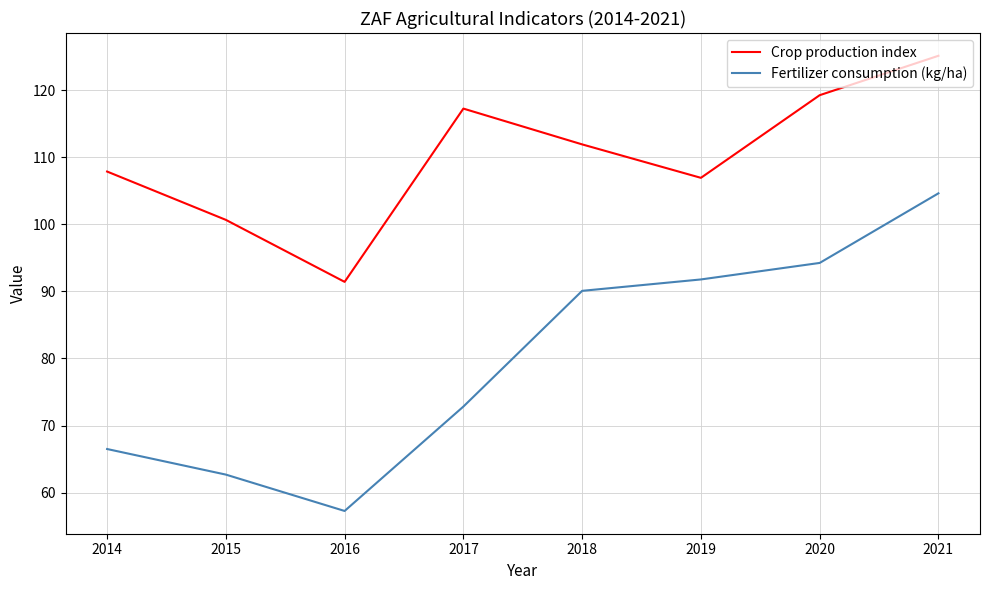

True or false: Fertilizer consumption (kg/ha) and Crop production index intersect in this chart.

False